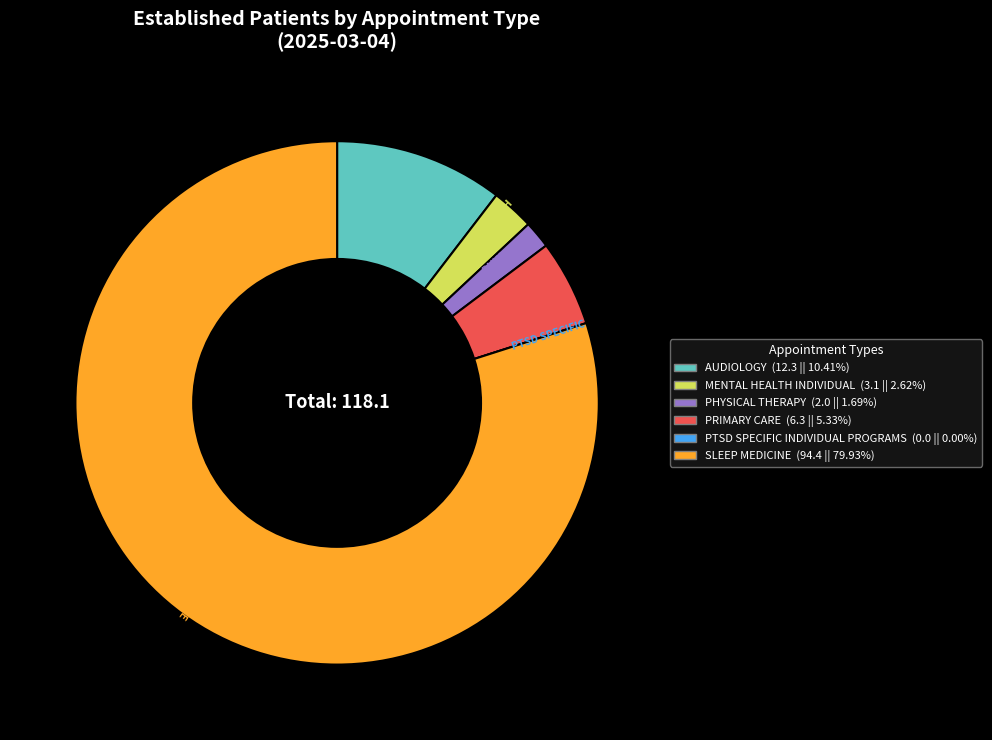

Do MENTAL HEALTH INDIVIDUAL and PHYSICAL THERAPY together represent more than half of the pie?

No